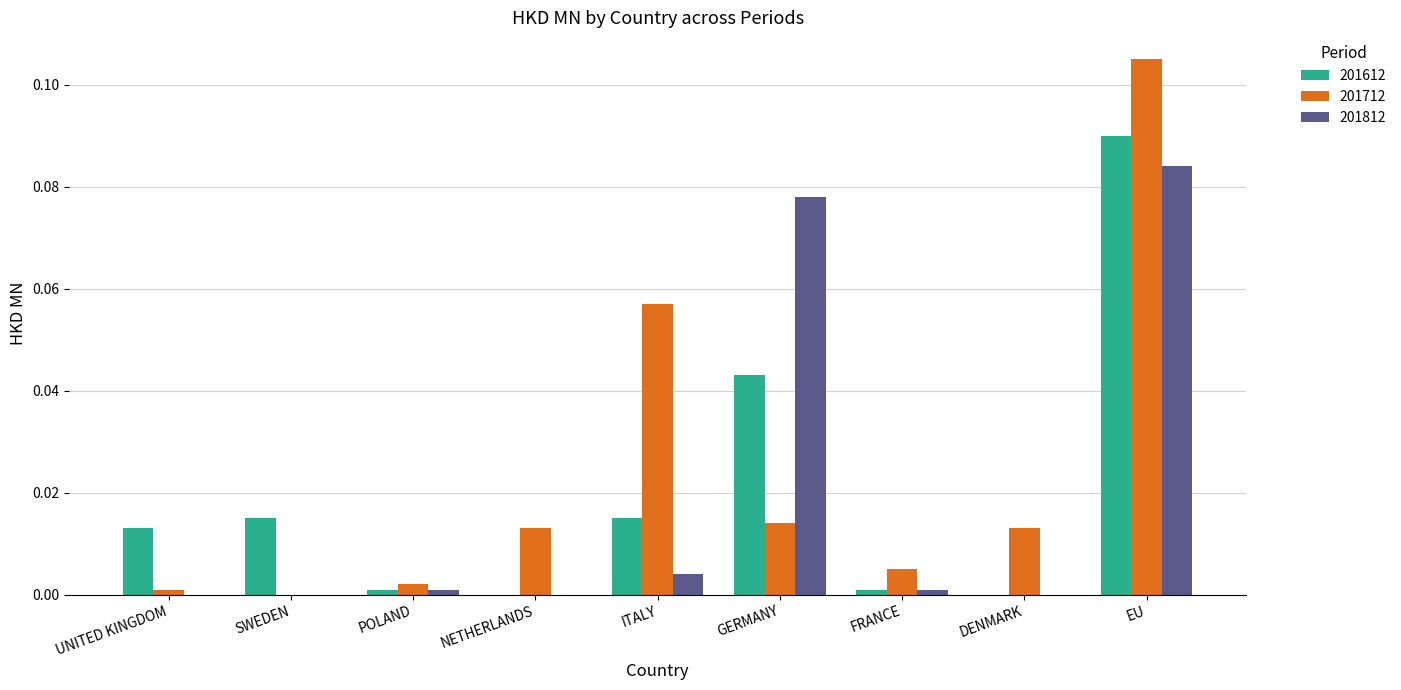

Are the bars horizontal?

No